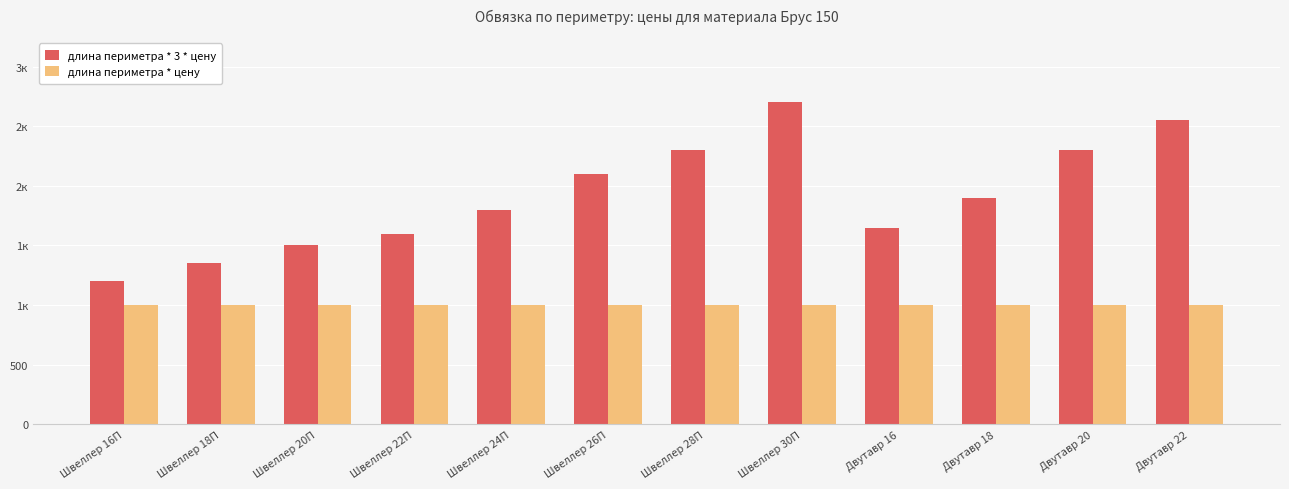

Which category has the lowest value across all series?

Швеллер 16П